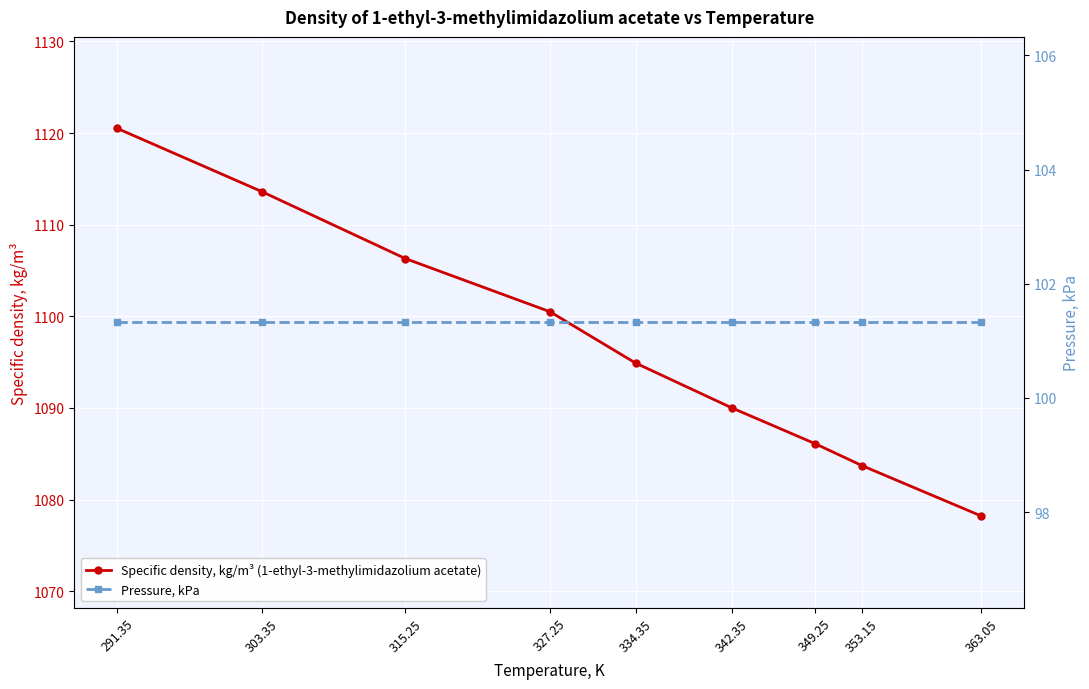

What is the smallest value displayed?

101.3